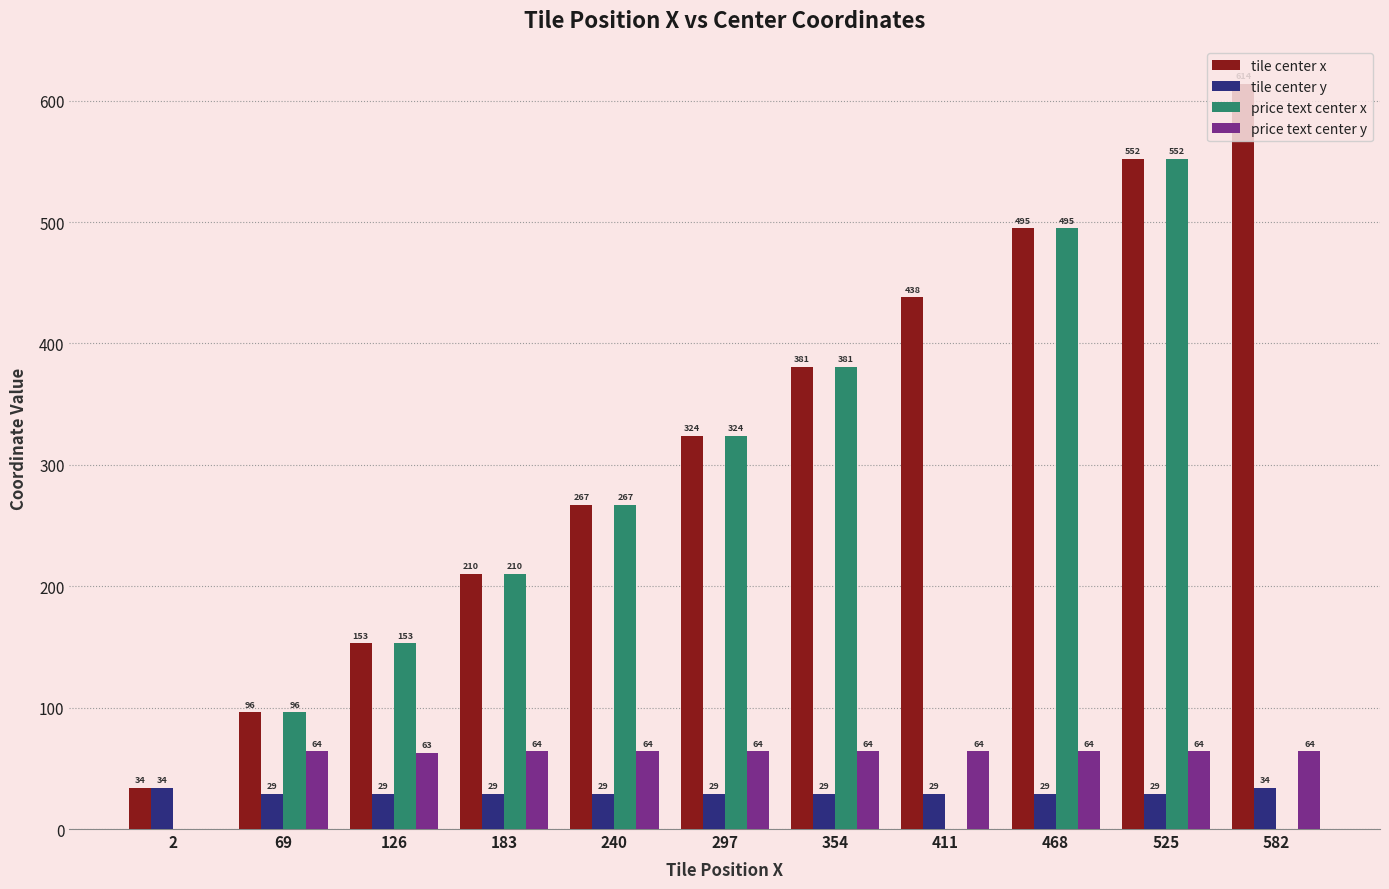

What is the highest value of the price text center y series?

64